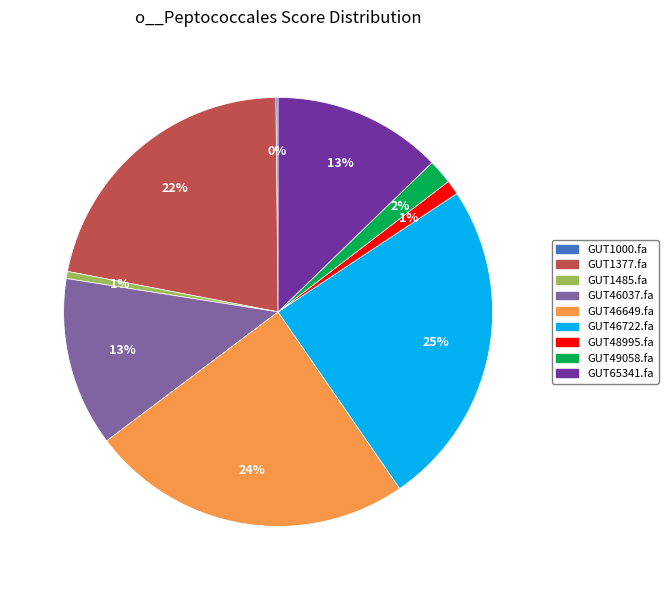

Do GUT46037.fa and GUT46649.fa together represent more than half of the pie?

No